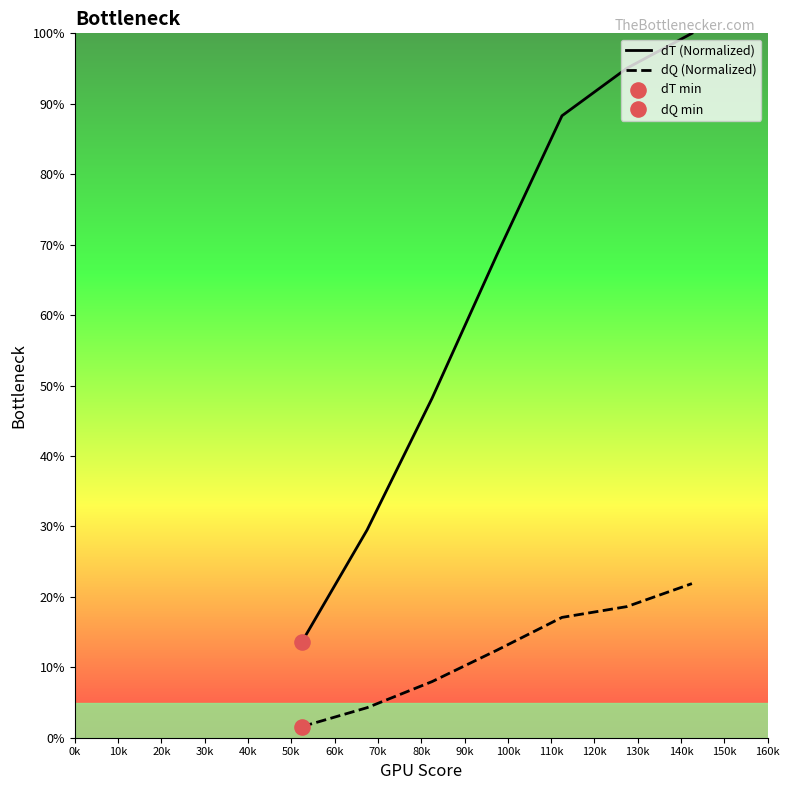

Which series has the widest spread of Y values?

dT (Normalized)